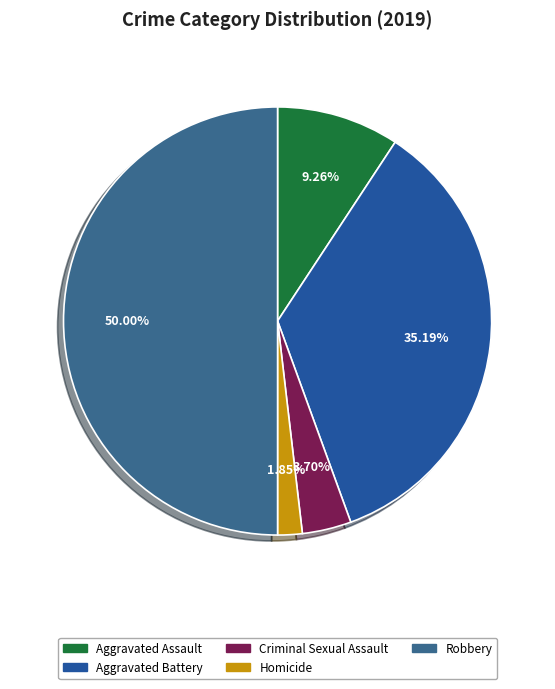

To the nearest percent, what is the average slice percentage?

20%